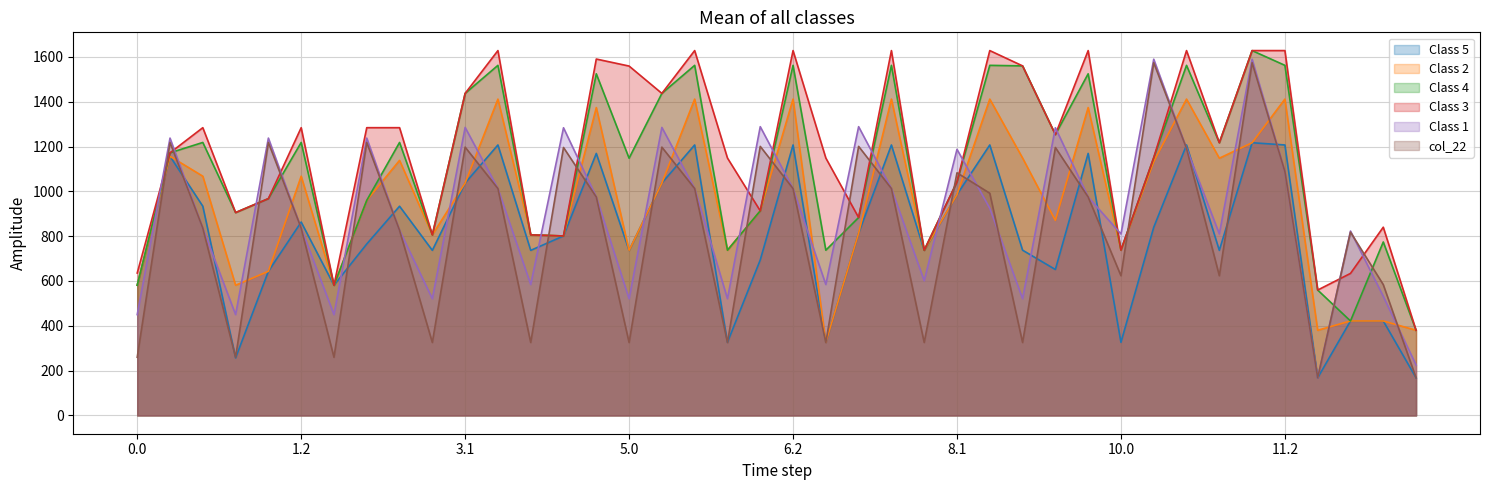

List the labels in order of col_22 value, smallest first.

13.0, 12.0, 0.0, 1.0, 2.0, 3.0, 4.0, 5.0, 6.0, 7.0, 8.0, 9.0, 12.2, 10.0, 11.0, 12.1, 2.2, 0.2, 1.2, 4.2, 9.2, 8.2, 5.2, 7.2, 3.2, 6.2, 8.1, 11.2, 10.2, 4.1, 9.1, 3.1, 5.1, 6.1, 7.1, 0.1, 1.1, 2.1, 10.1, 11.1